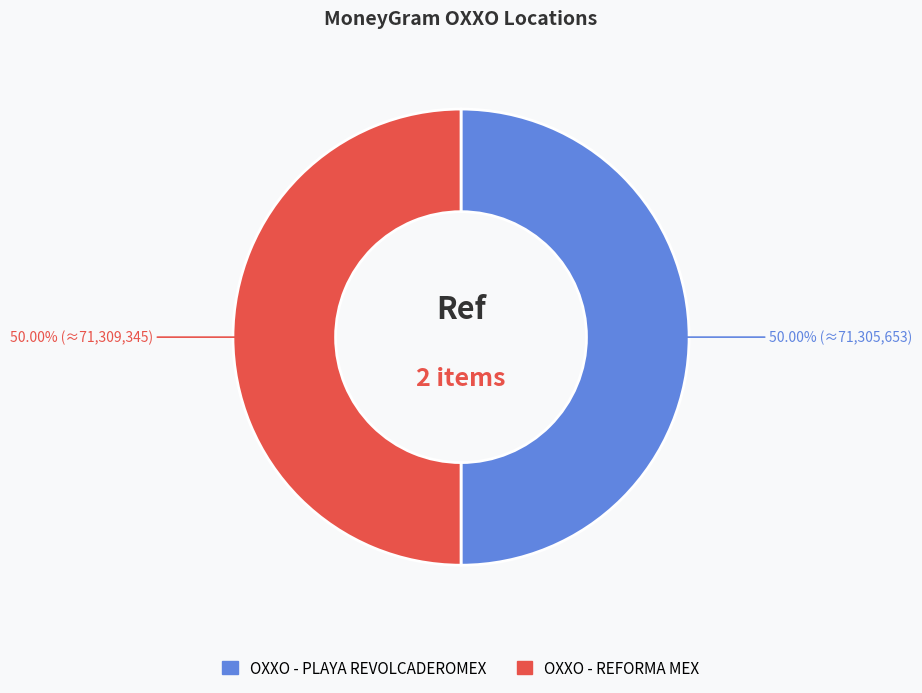

What is the ratio of the value at OXXO - PLAYA REVOLCADEROMEX to the value at OXXO - REFORMA MEX?

1.0